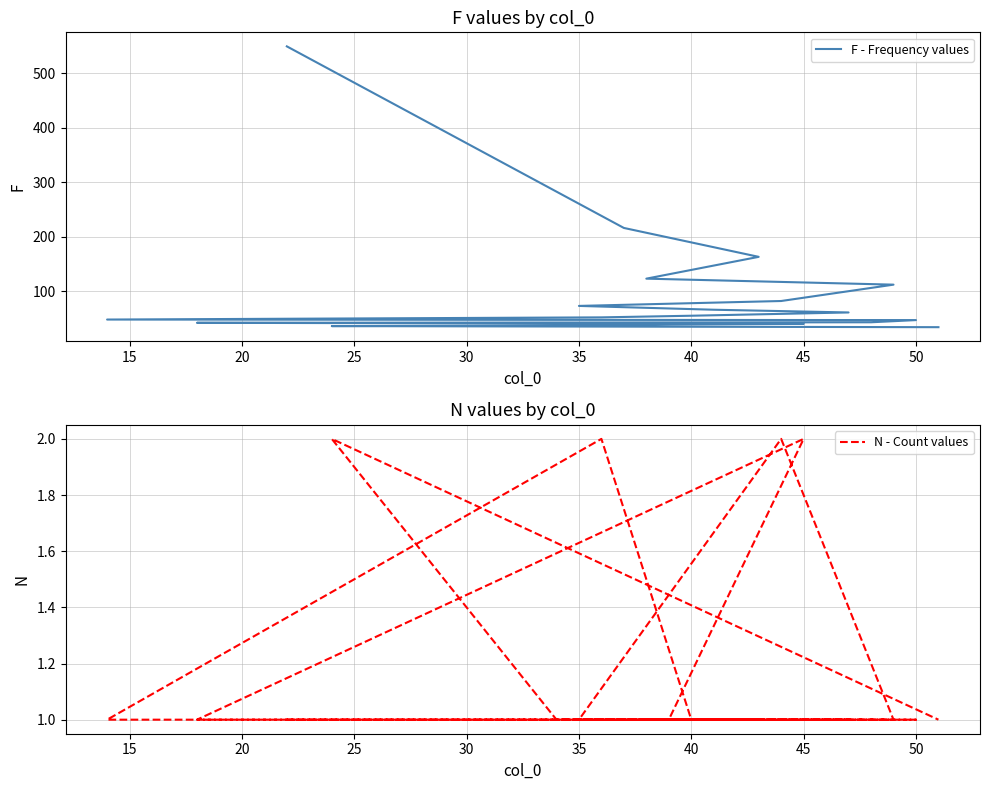

What is the difference between the maximum and second lowest values in the F - Frequency values series?

513